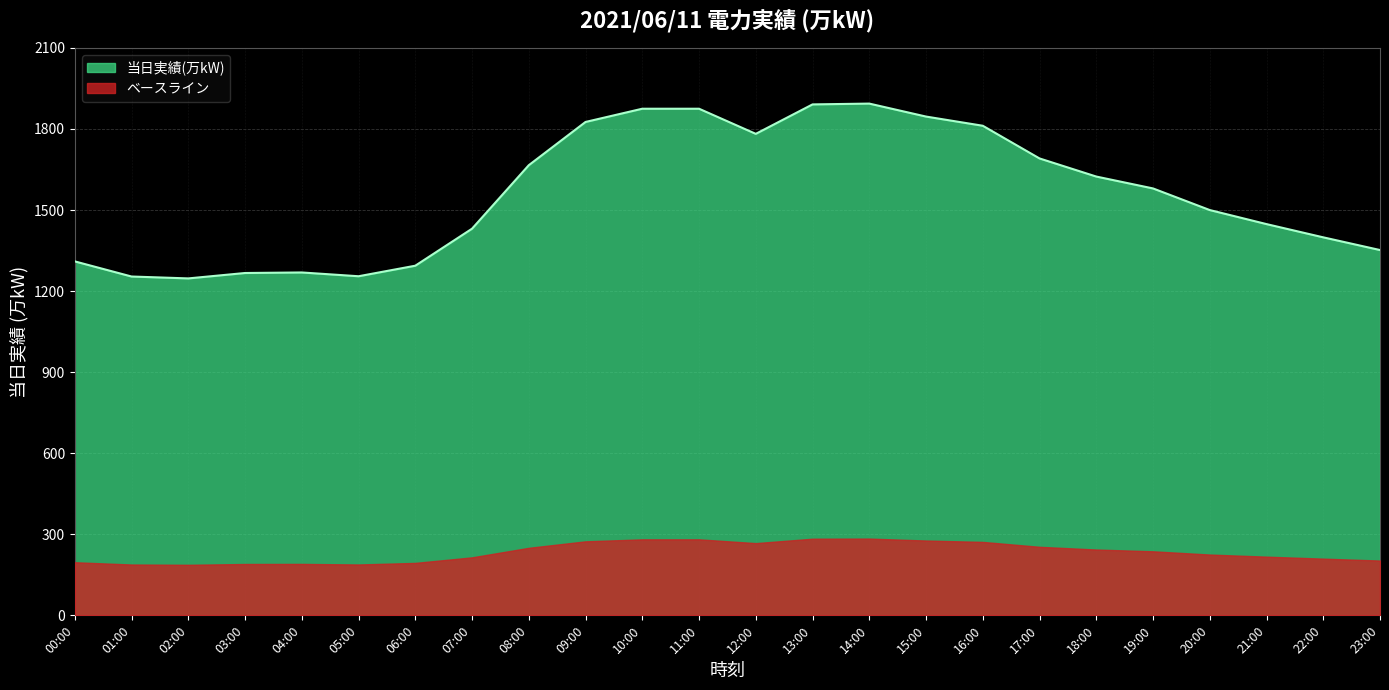

At which category does the data reach its first local valley?

02:00